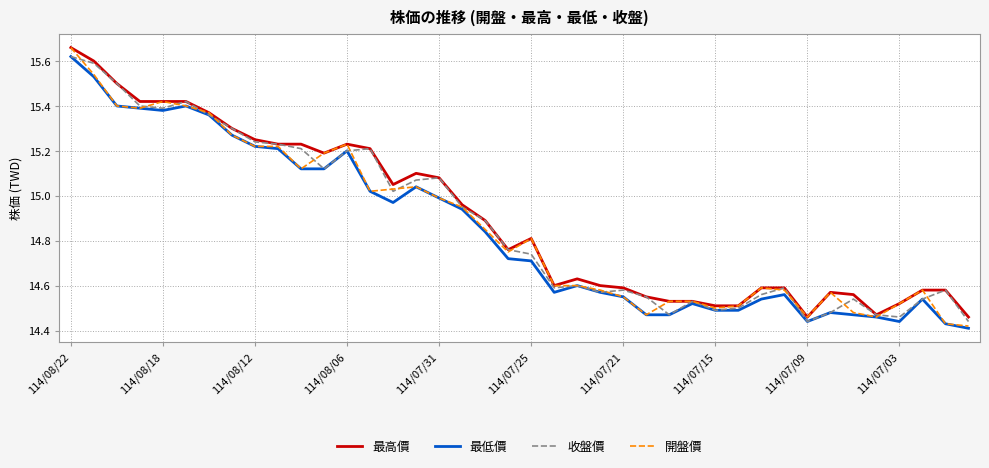

The 最低價 series shows 5.3 at 114/07/09. True or false?

False